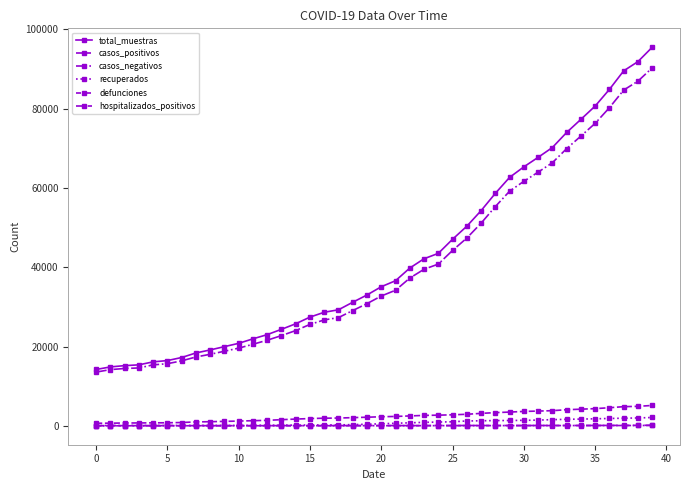

What is the average value of the defunciones series?

47